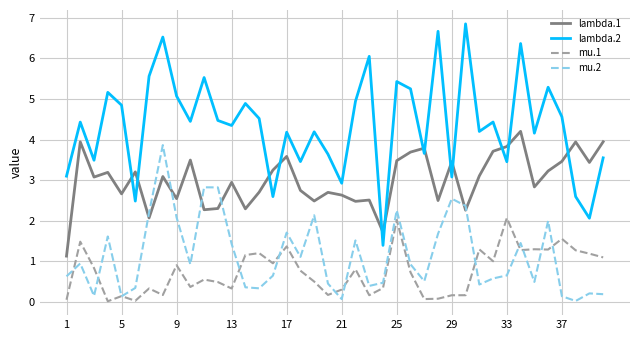

What is the difference between the second highest and second lowest values in the lambda.2 series?

4.6